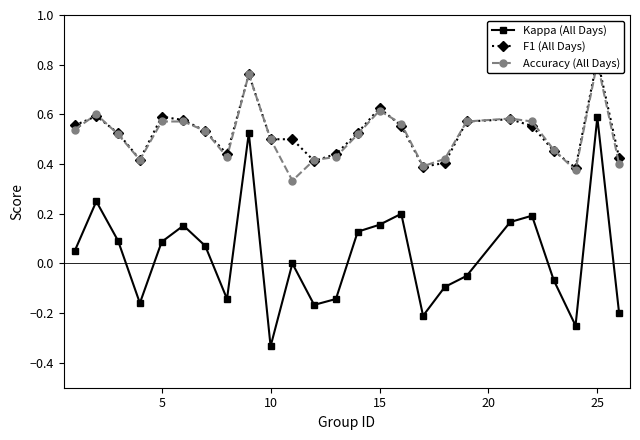

What is the maximum value for Kappa (All Days)?

0.6